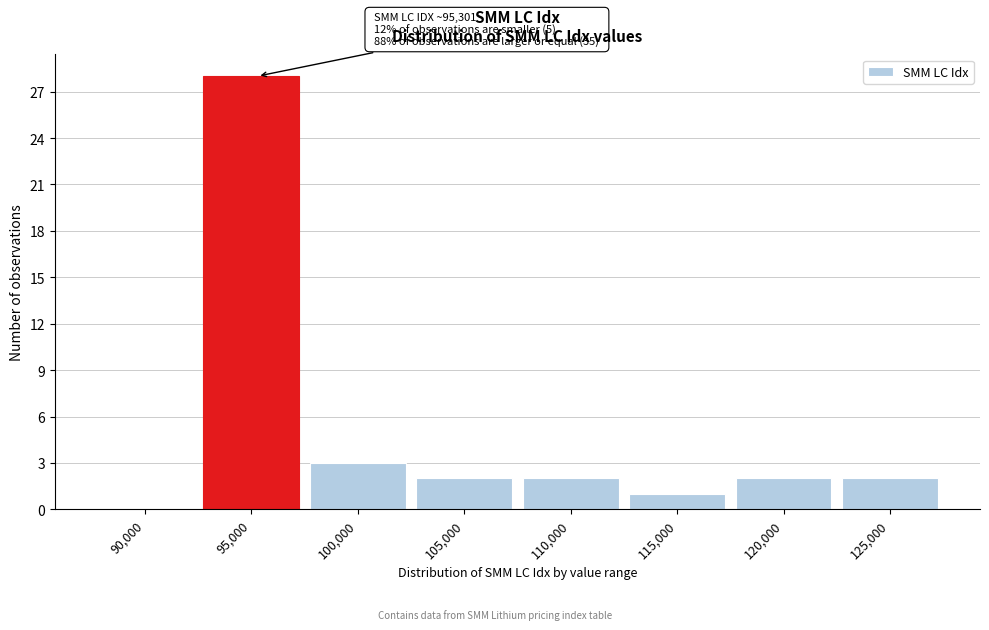

Reading left to right, what are all the values shown in this chart?

90,000=0	95,000=28	100,000=3	105,000=2	110,000=2	115,000=1	120,000=2	125,000=2